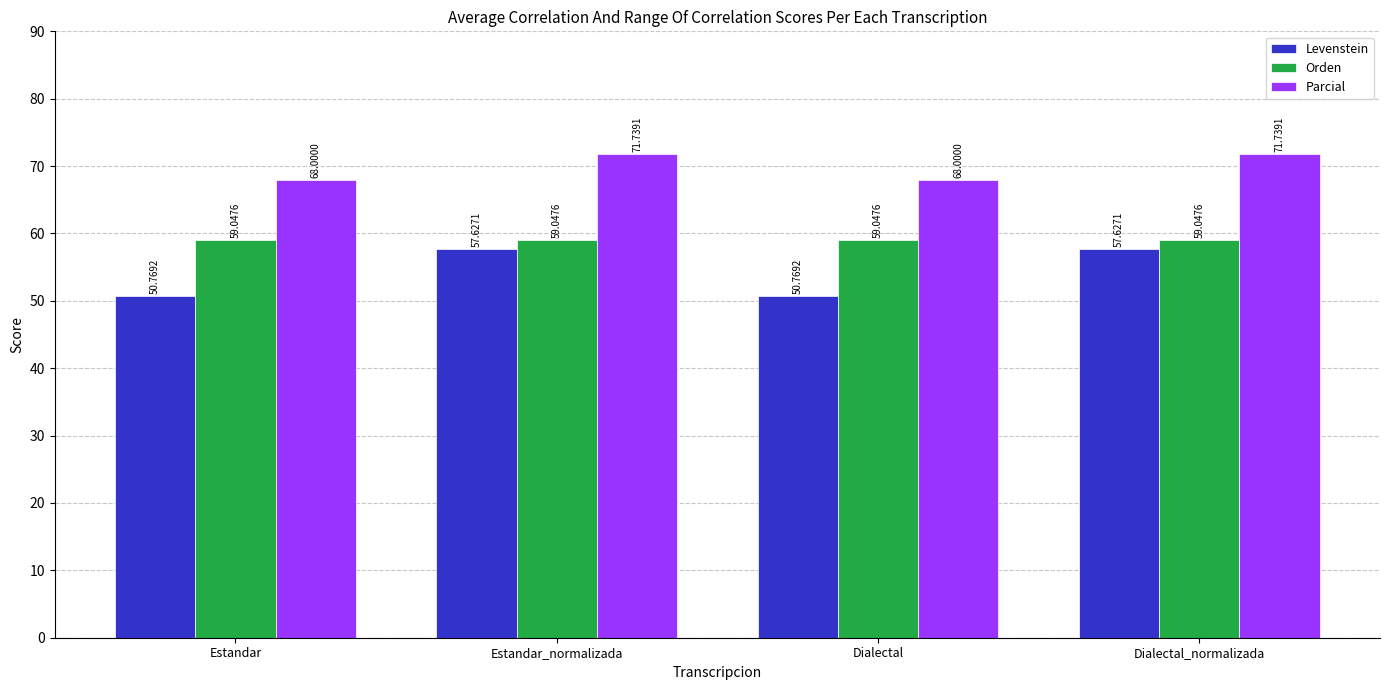

How many values in the Parcial series are below 71?

2